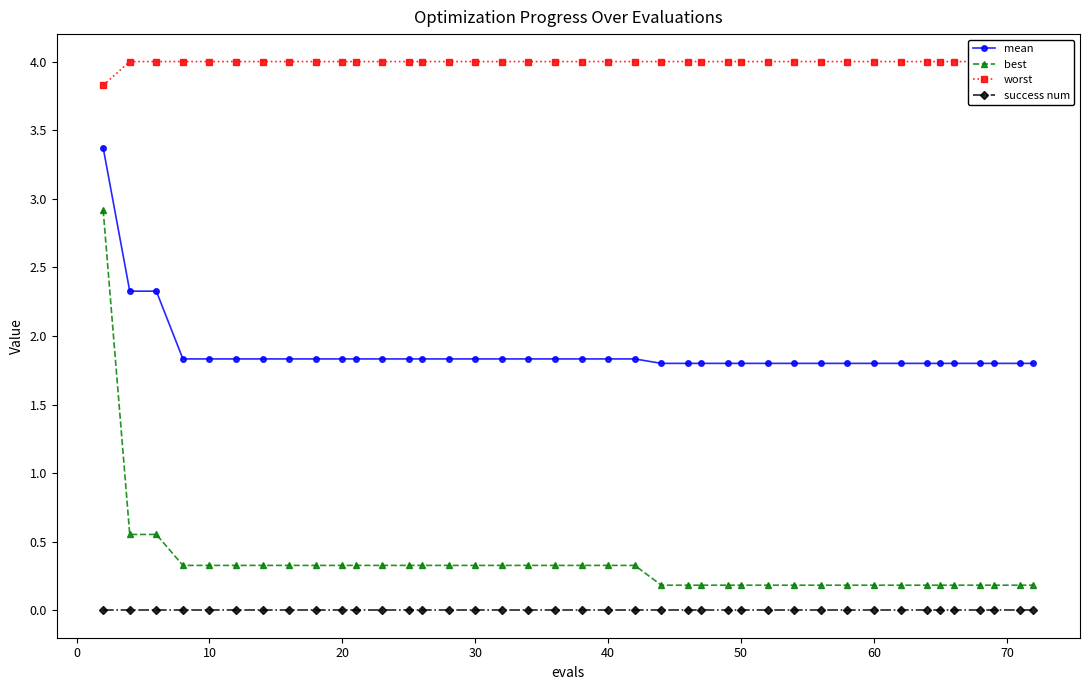

How many series are shown in this chart?

4